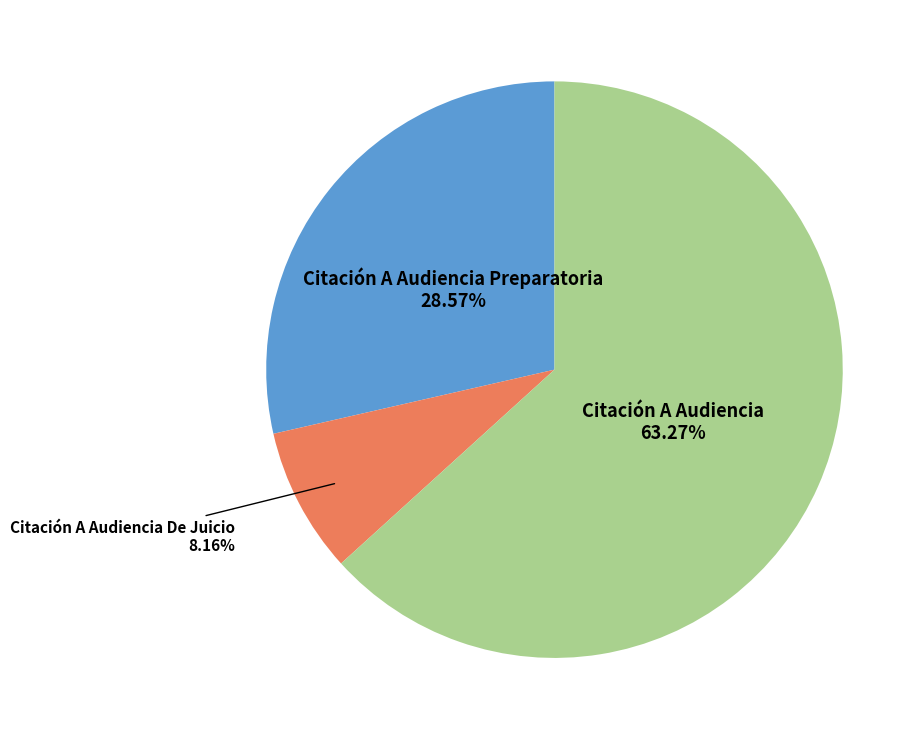

Is there a majority slice in this chart?

Yes